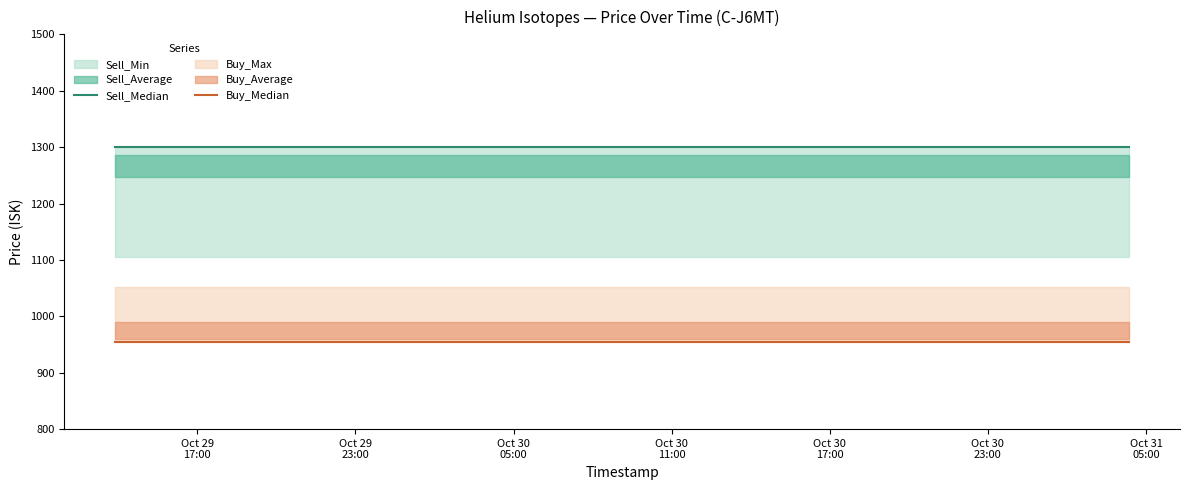

What is the maximum value for Sell_Median?

1300